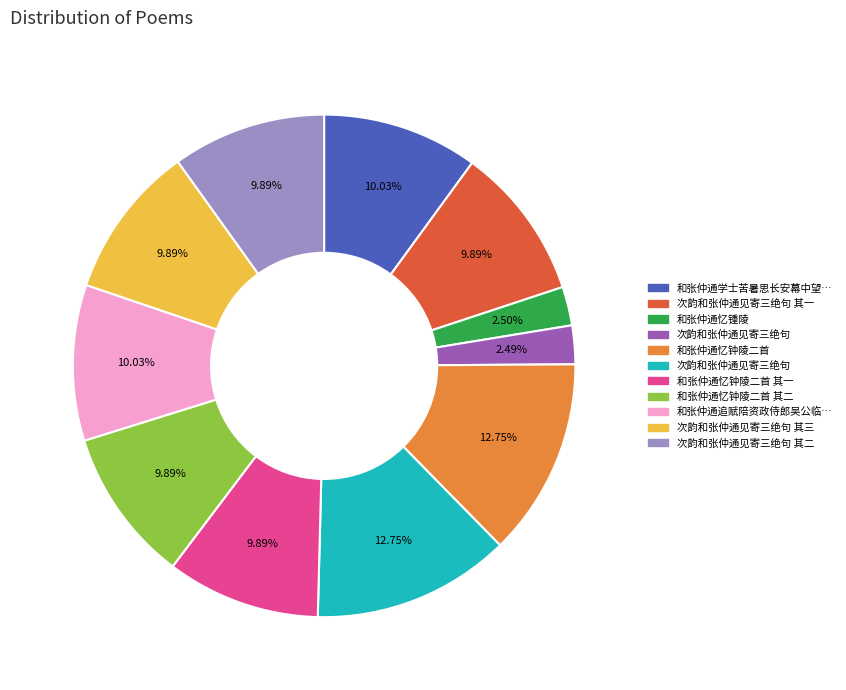

Is there a majority slice in this chart?

No